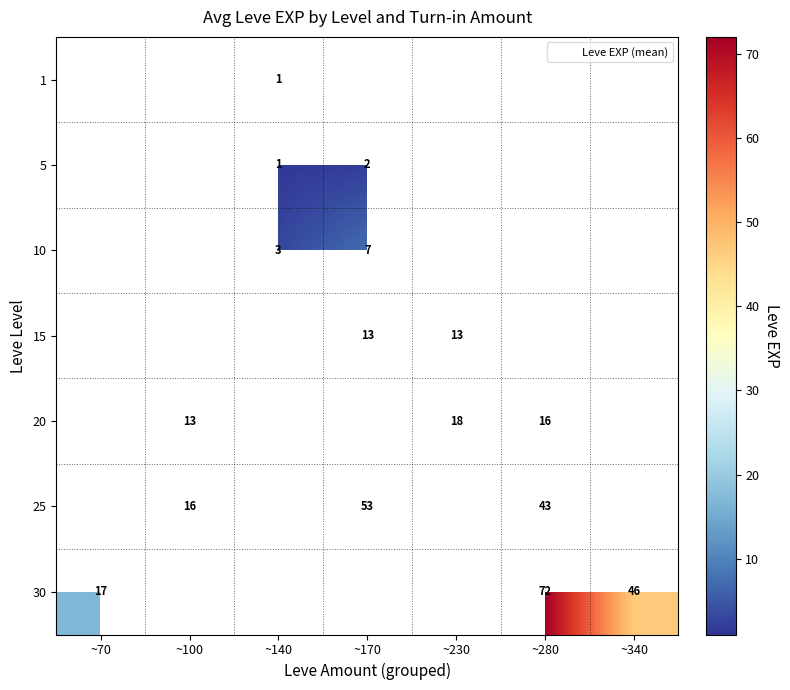

Which series has the widest spread of values?

30